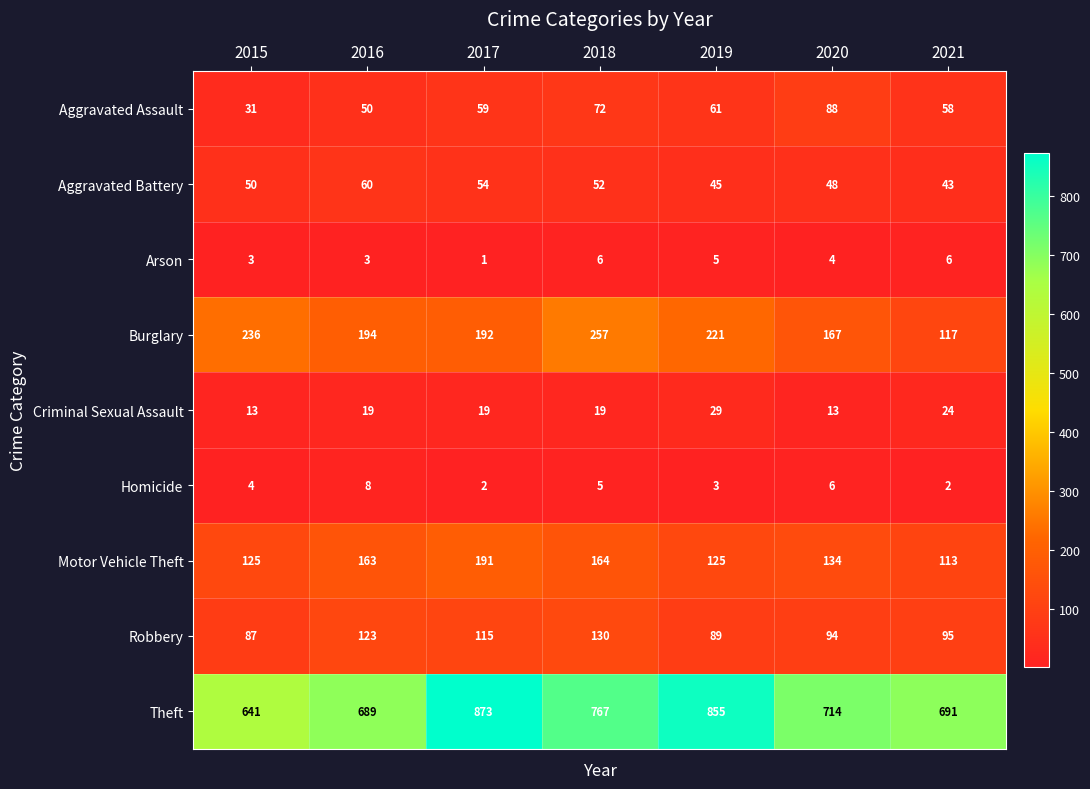

True or false: Criminal Sexual Assault has a value of 13 at 2015.

True